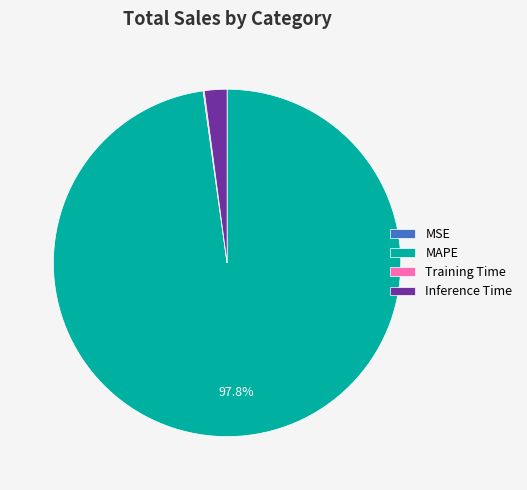

What is the largest slice in the pie chart?

MAPE